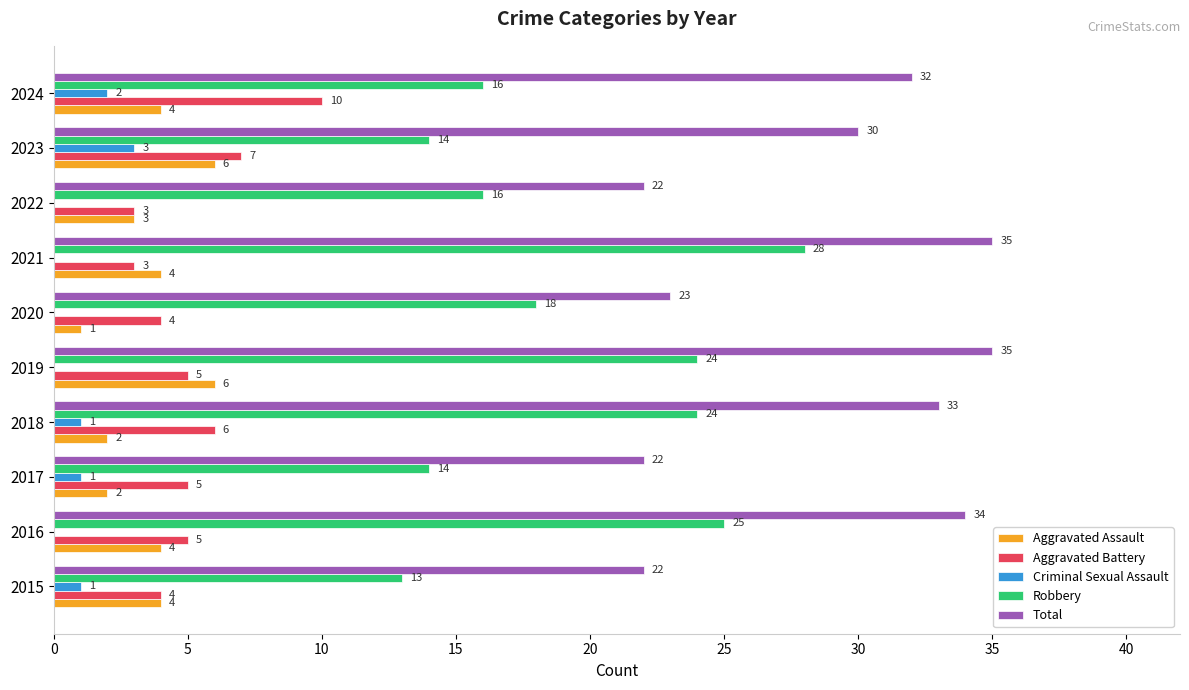

Which series has the largest total across all categories?

Total